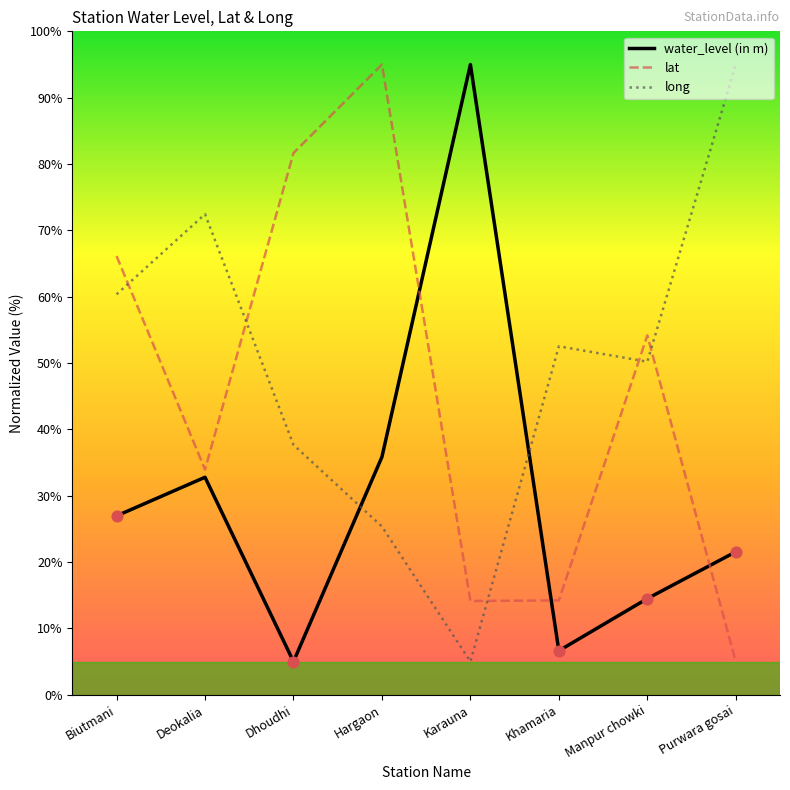

At which category is the sum across all series the highest?

Hargaon